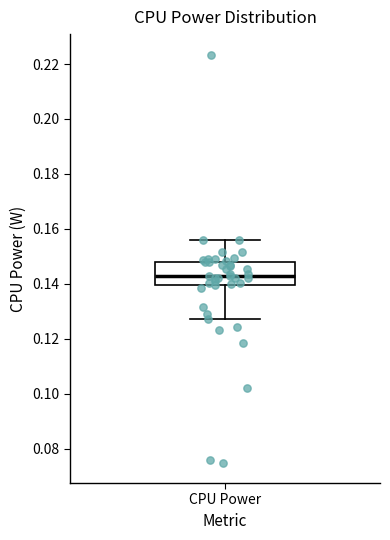

Transcribe this box plot: give where the median line is, the range the box spans, and where the two whiskers end, as read against the y-axis. The values are not printed on the chart, so give them approximately, as read against the axis.

median 0.142, box 0.140 to 0.148, whiskers 0.128 to 0.156